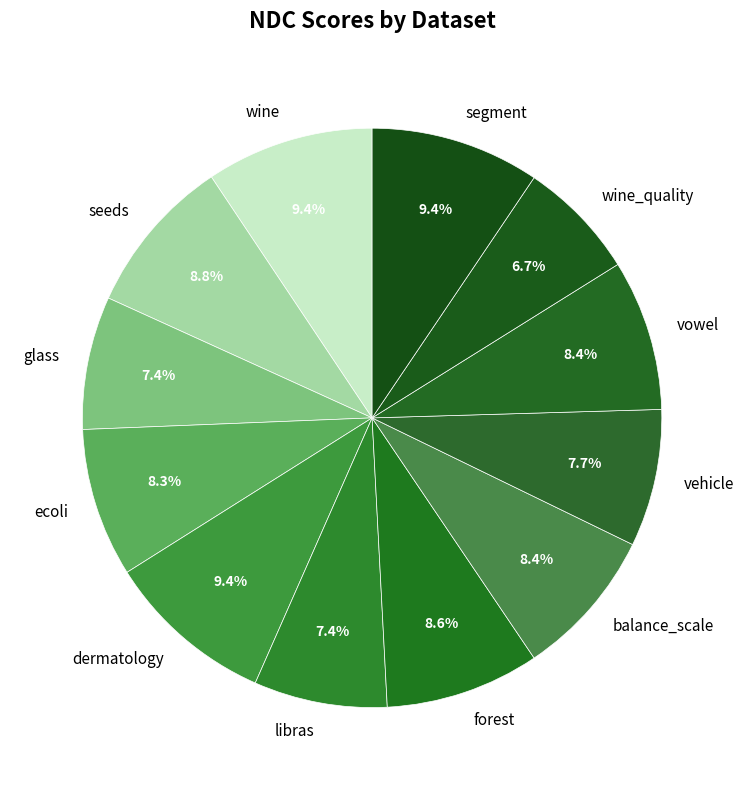

Does wine represent more than half of the total?

No